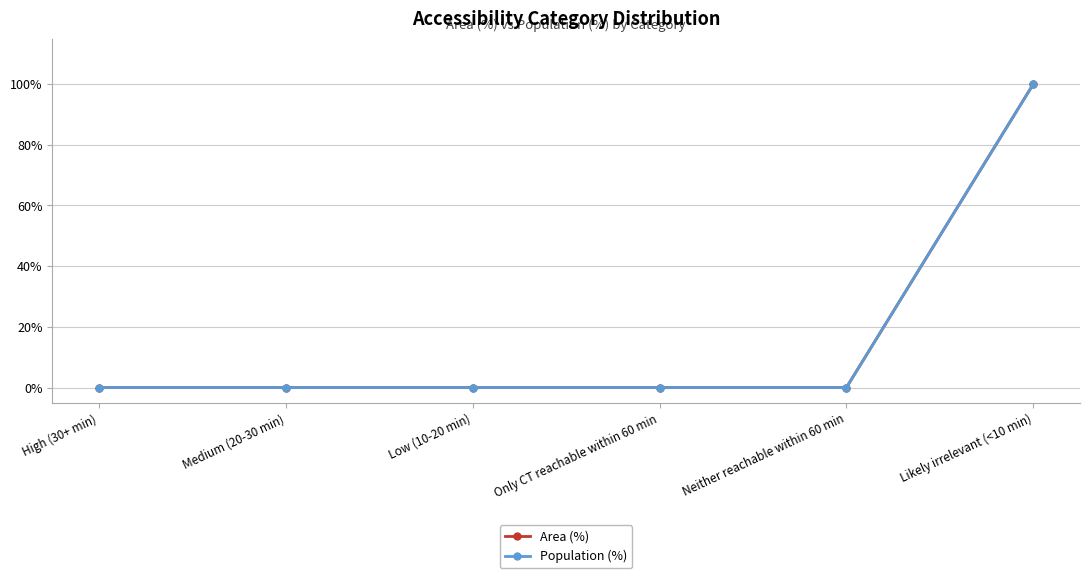

True or false: Population (%) and Area (%) intersect in this chart.

False